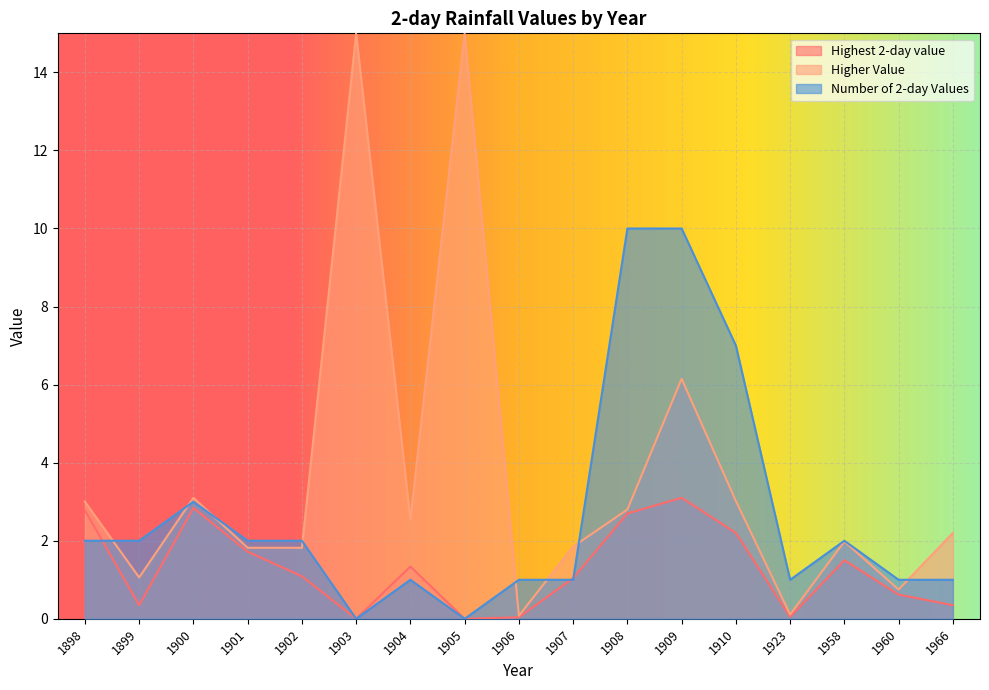

What is the difference between the maximum and minimum values in the Highest 2-day value series?

3.1